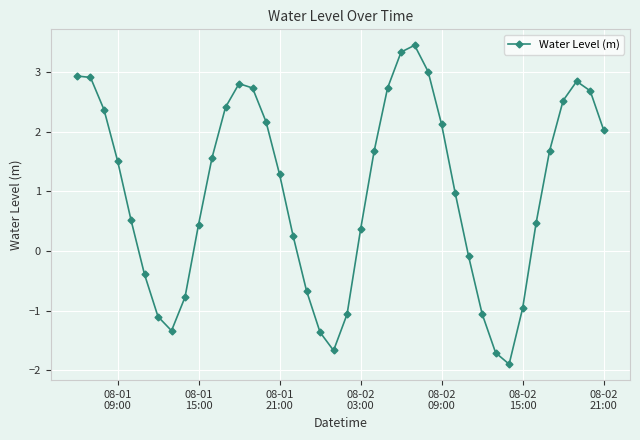

What is the value of the 7th point from the left?

-1.1